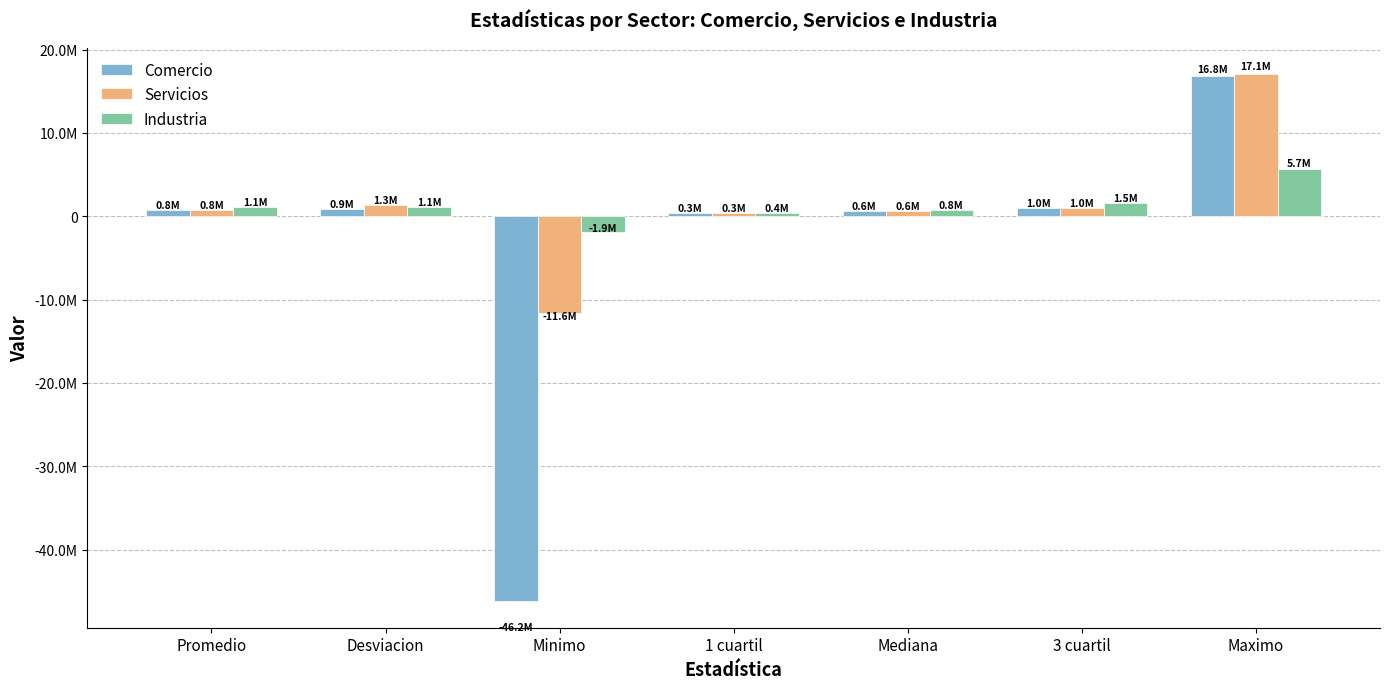

Rank the series at Promedio from lowest to highest value.

Comercio, Servicios, Industria